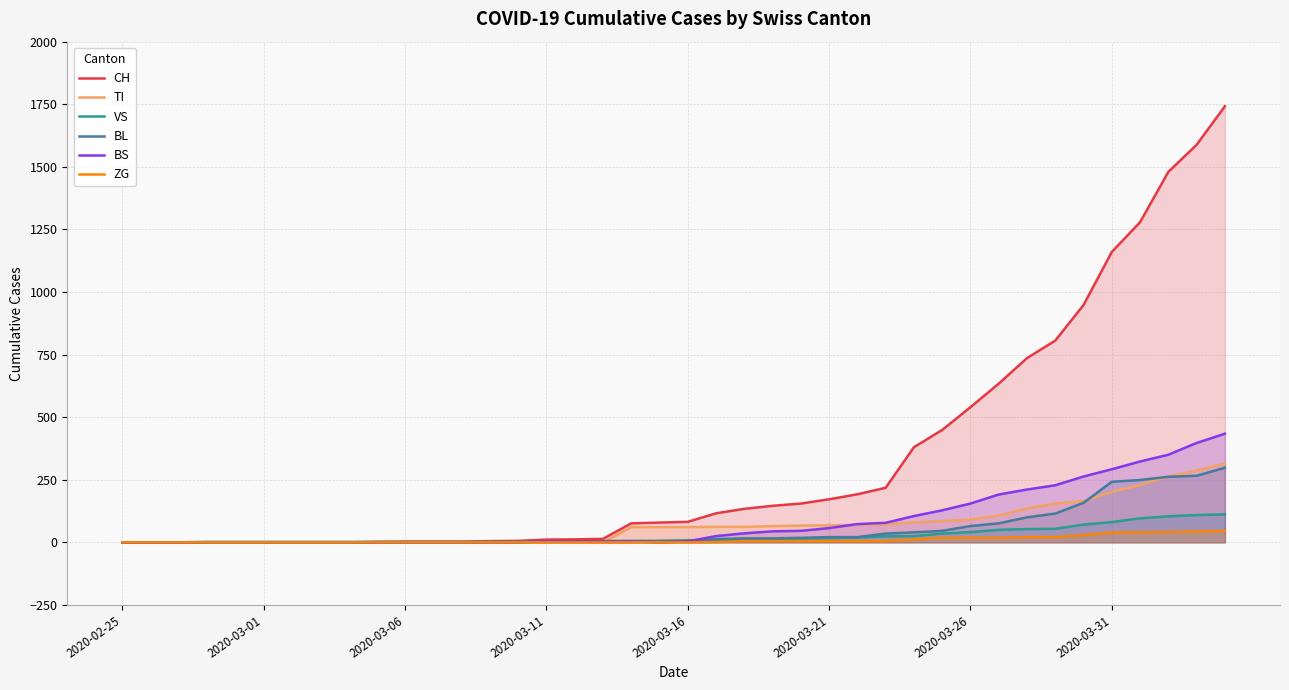

What is the highest value of the ZG series?

46